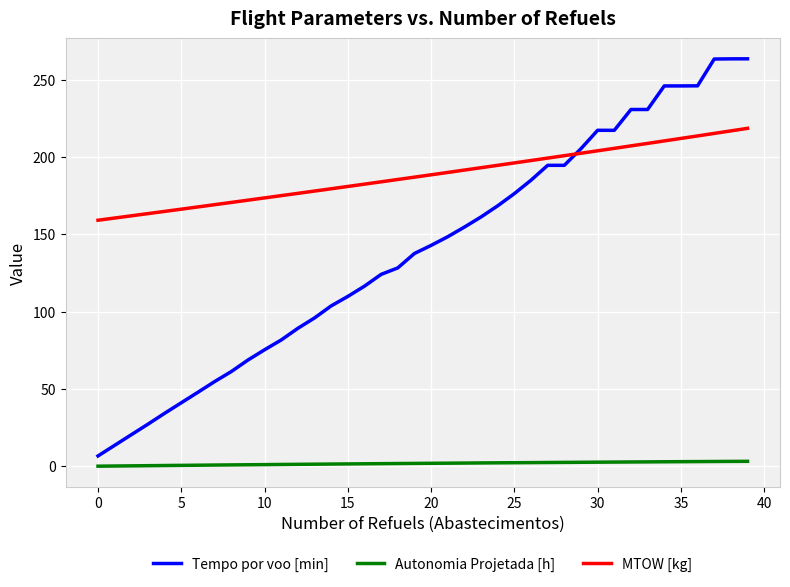

Rank the series by their average value, from lowest to highest.

Autonomia Projetada [h], Tempo por voo [min], MTOW [kg]